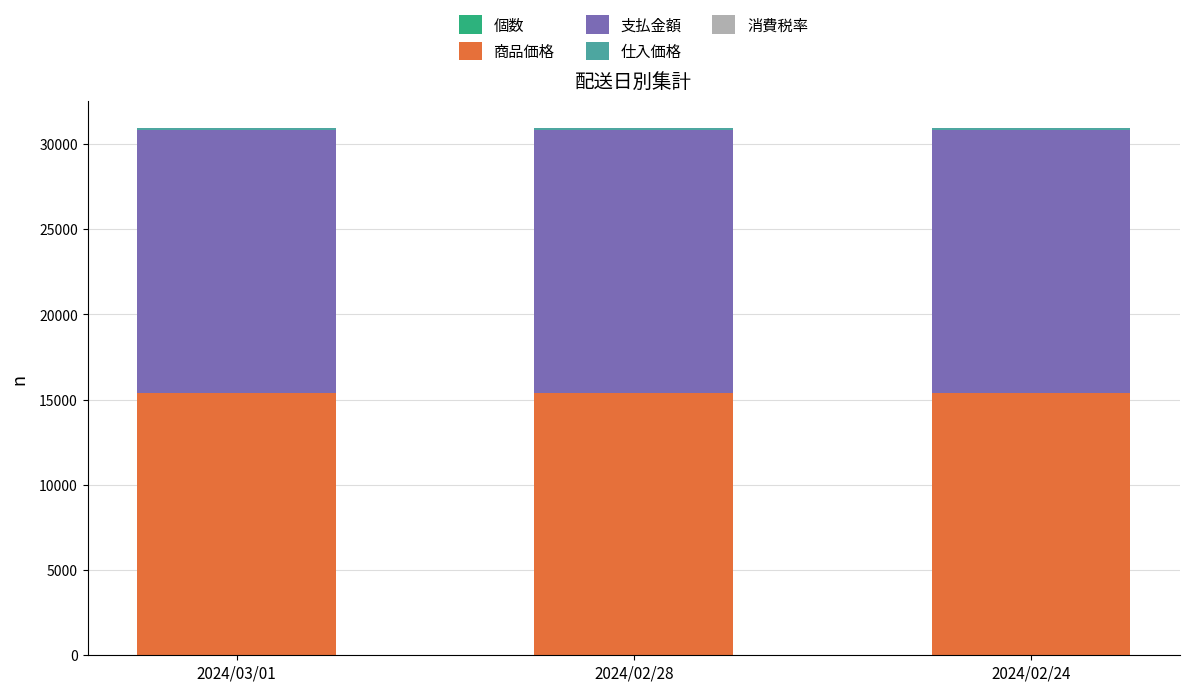

Count the number of data series in this chart.

5